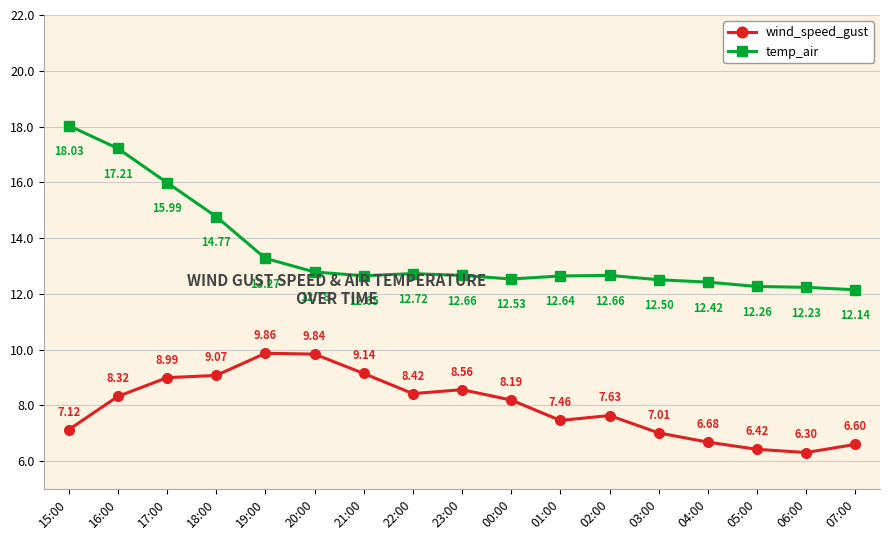

True or false: temp_air and wind_speed_gust cross at least once.

False